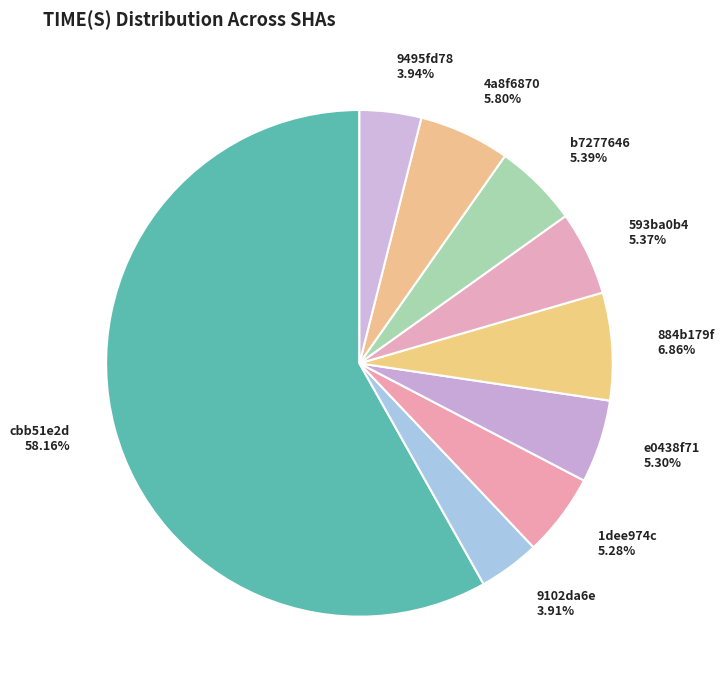

Which slice is the largest?

cbb51e2d